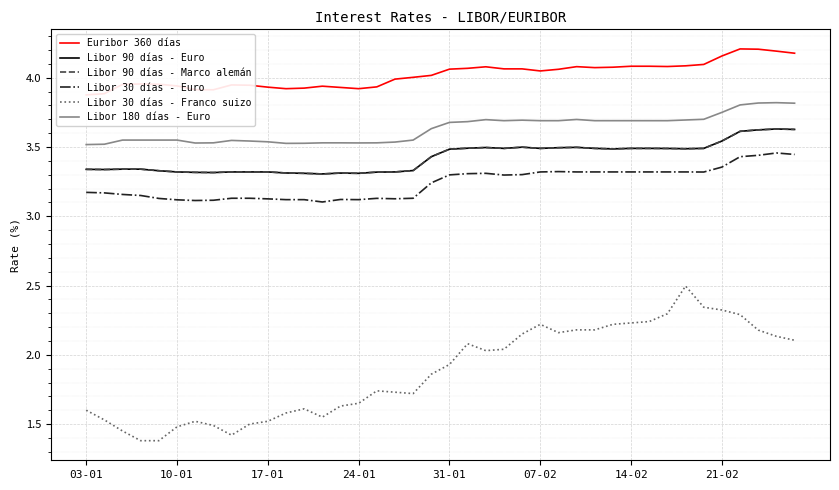

What are all the series names shown in the legend?

Euribor 360 días, Libor 90 días - Euro, Libor 90 días - Marco alemán, Libor 30 días - Euro, Libor 30 días - Franco suizo, Libor 180 días - Euro